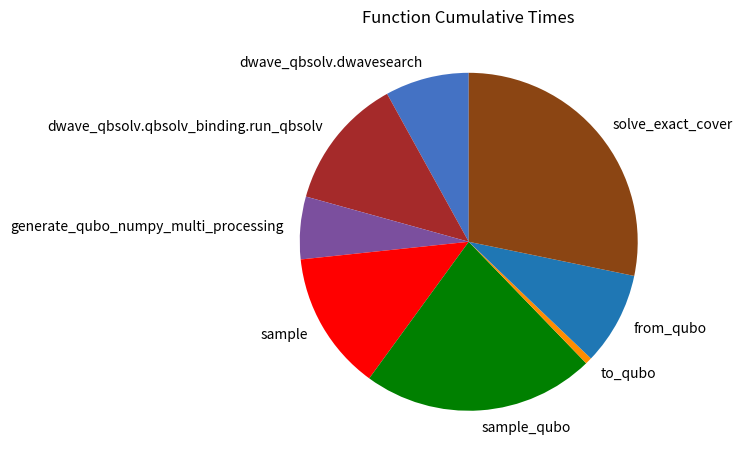

Do dwave_qbsolv.dwavesearch and solve_exact_cover together represent more than half of the pie?

No